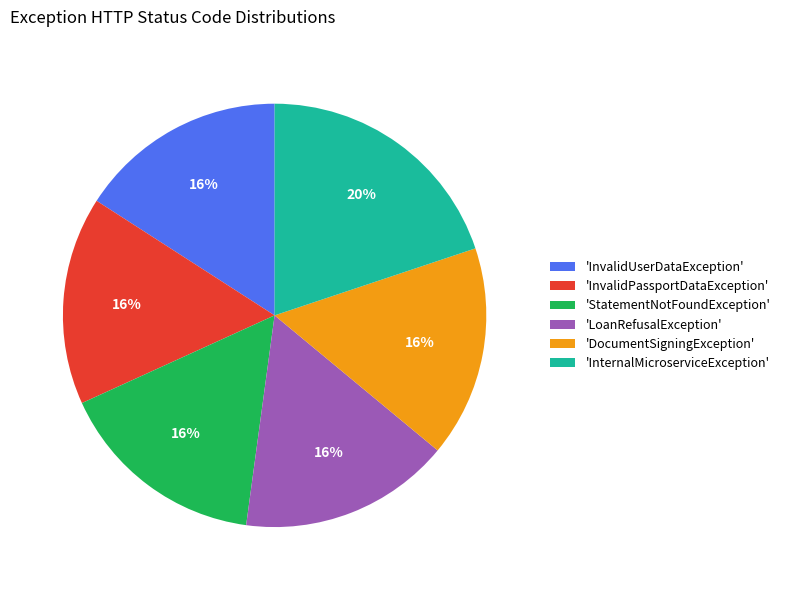

Is the sum of 'InternalMicroserviceException' and 'DocumentSigningException' greater than half?

No